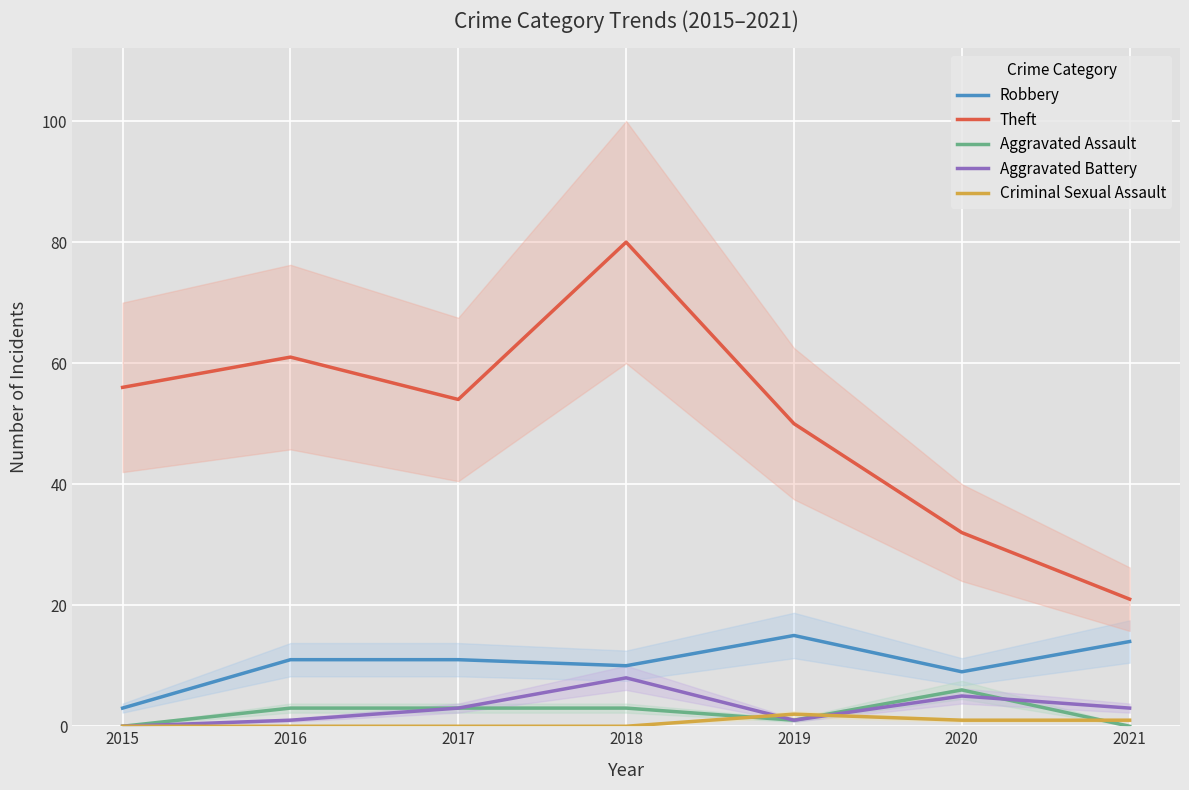

Is the value of Robbery at 2017 greater than the value of Theft at 2016?

No